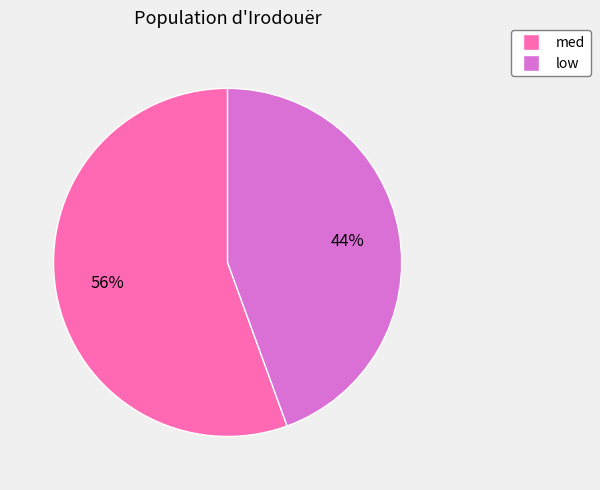

Do low and med together represent more than half of the pie?

Yes